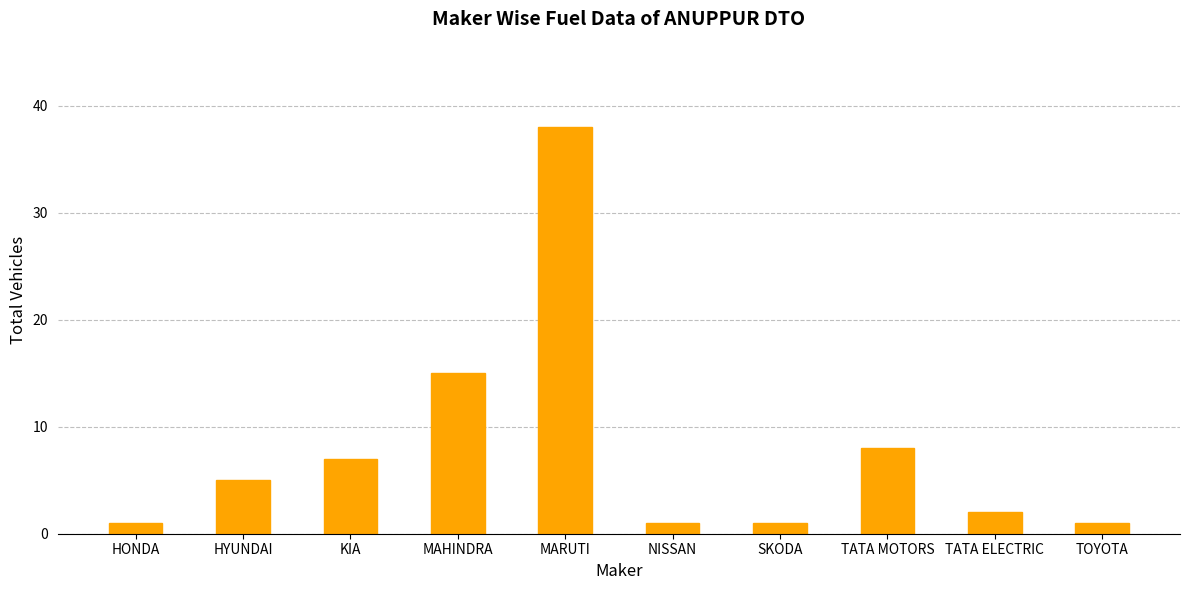

What is the value of the 7th bar from the left?

1